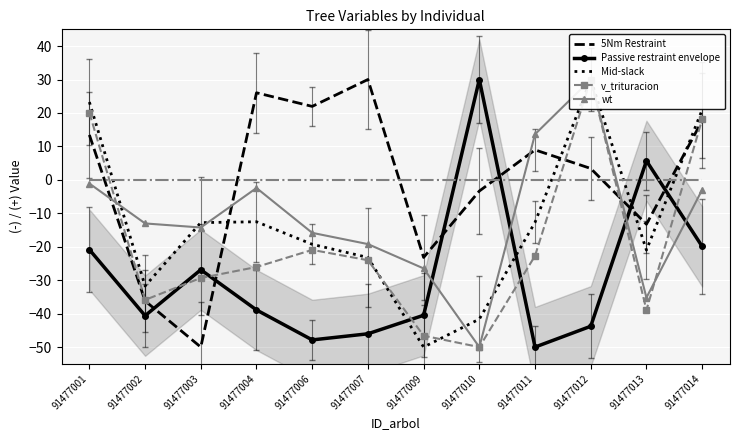

Is this an area chart (filled region under the line)?

No